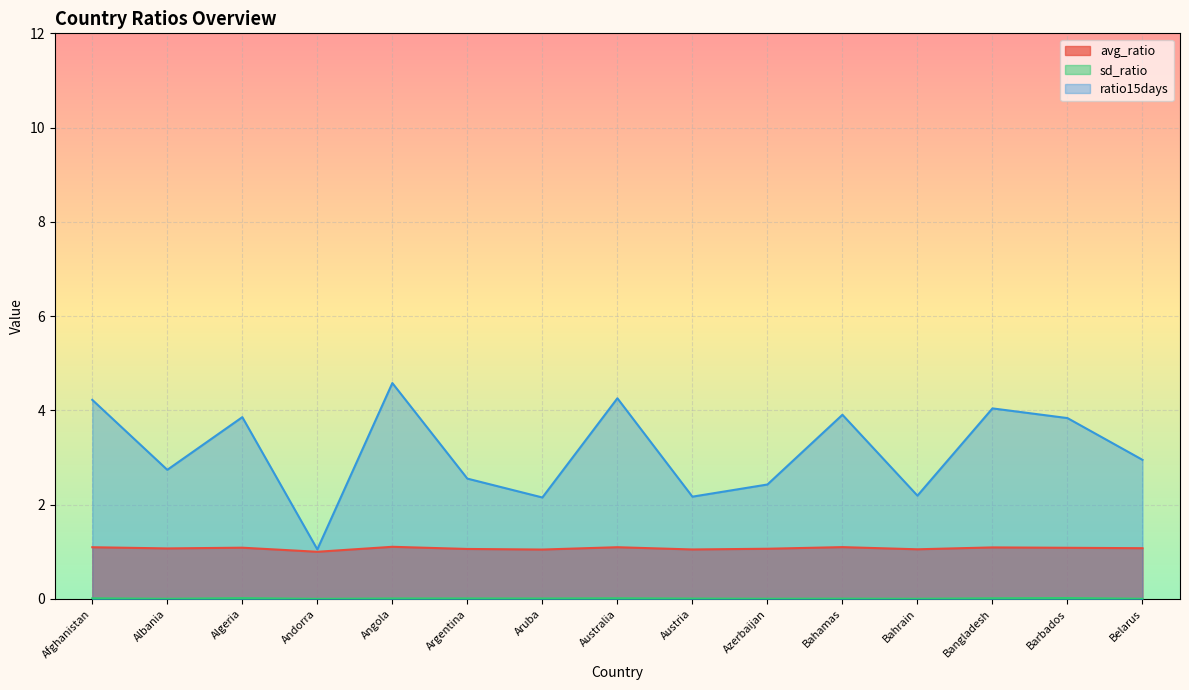

Reading left to right, transcribe all the data shown in this chart.

avg_ratio: Afghanistan=1.1	Albania=1.1	Algeria=1.1	Andorra=1.0	Angola=1.1	Argentina=1.1	Aruba=1.0	Australia=1.1	Austria=1.1	Azerbaijan=1.1	Bahamas=1.1	Bahrain=1.1	Bangladesh=1.1	Barbados=1.1	Belarus=1.1
sd_ratio: Afghanistan=0.0	Albania=0.0	Algeria=0.0	Andorra=0.0	Angola=0.0	Argentina=0.0	Aruba=0.0	Australia=0.0	Austria=0.0	Azerbaijan=0.0	Bahamas=0.0	Bahrain=0.0	Bangladesh=0.0	Barbados=0.0	Belarus=0.0
ratio15days: Afghanistan=4.2	Albania=2.7	Algeria=3.9	Andorra=1.1	Angola=4.6	Argentina=2.6	Aruba=2.2	Australia=4.3	Austria=2.2	Azerbaijan=2.4	Bahamas=3.9	Bahrain=2.2	Bangladesh=4.0	Barbados=3.8	Belarus=3.0